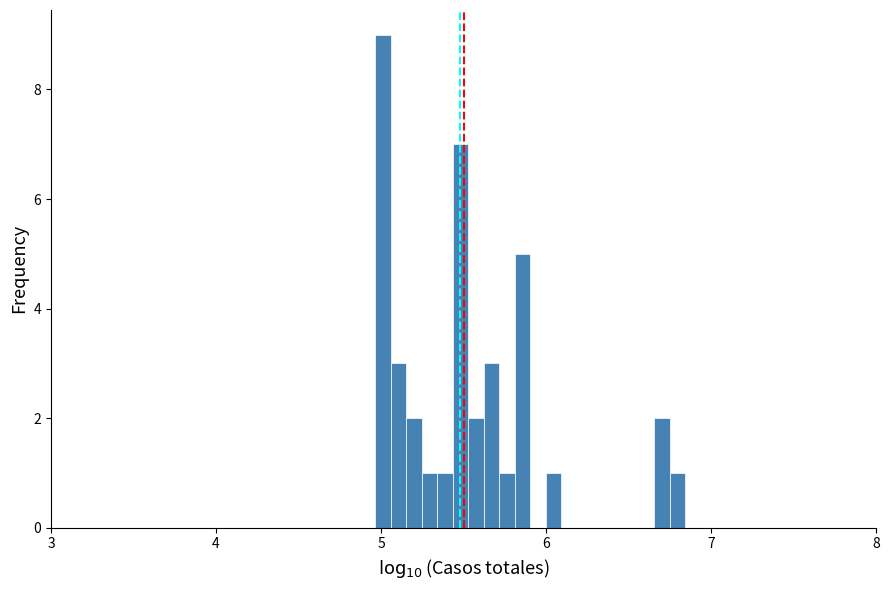

Around what value on the x-axis is the tallest bar? Give the approximate position of its centre, as read against the axis.

5.0